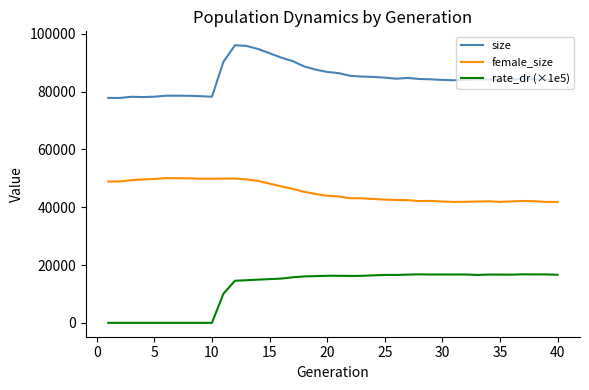

True or false: female_size and size intersect in this chart.

False